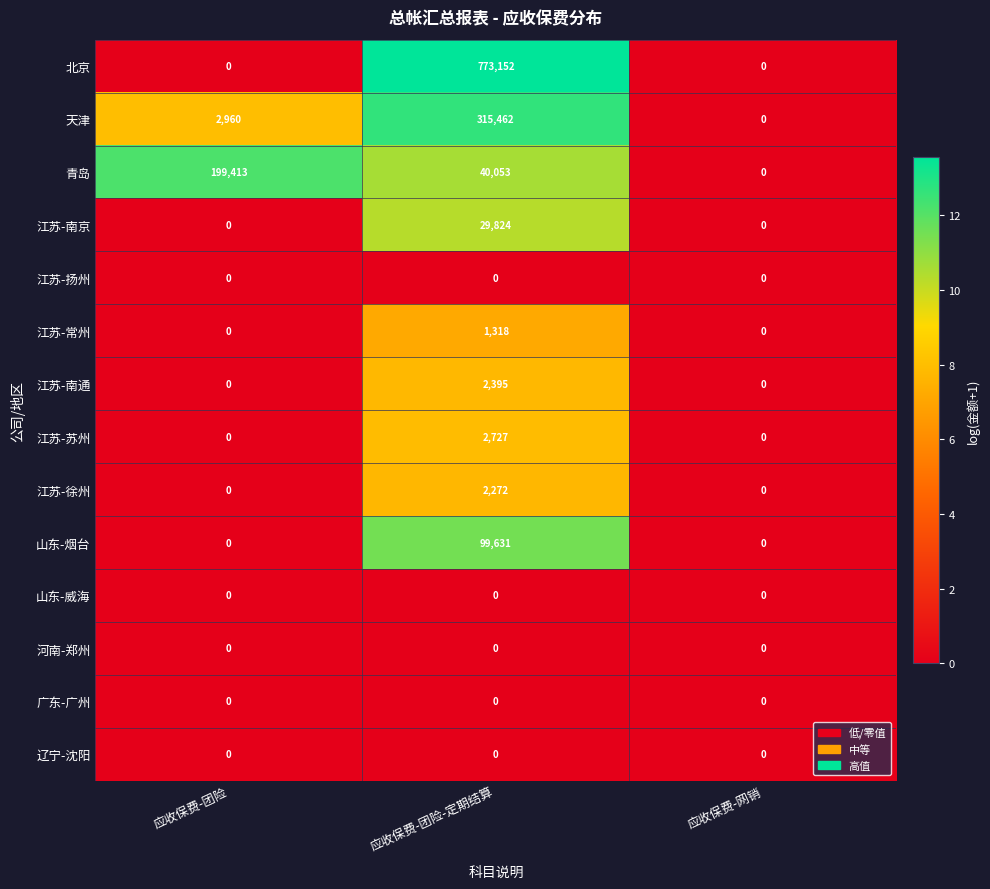

What is the maximum value for 江苏-常州?

1318